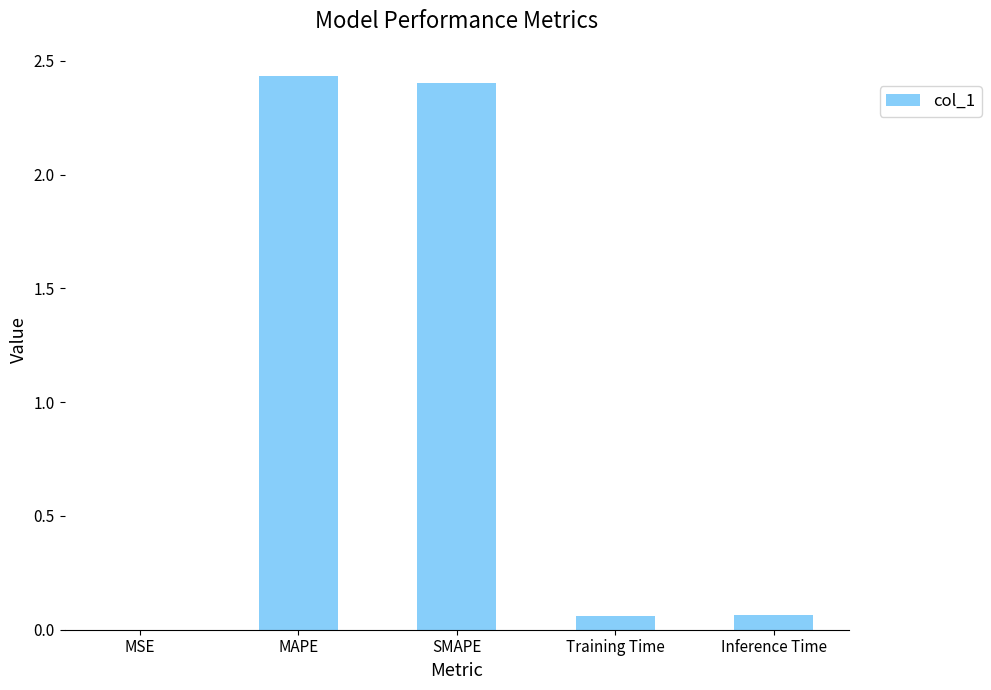

The value at MAPE is 3.7. True or false?

False